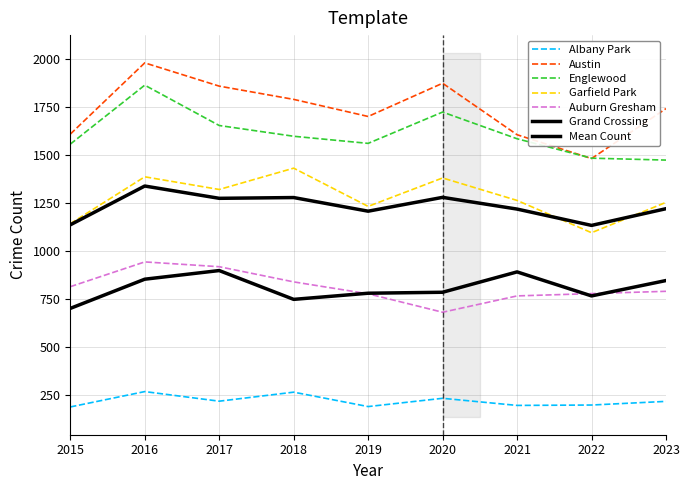

True or false: Grand Crossing and Austin cross at least once.

False